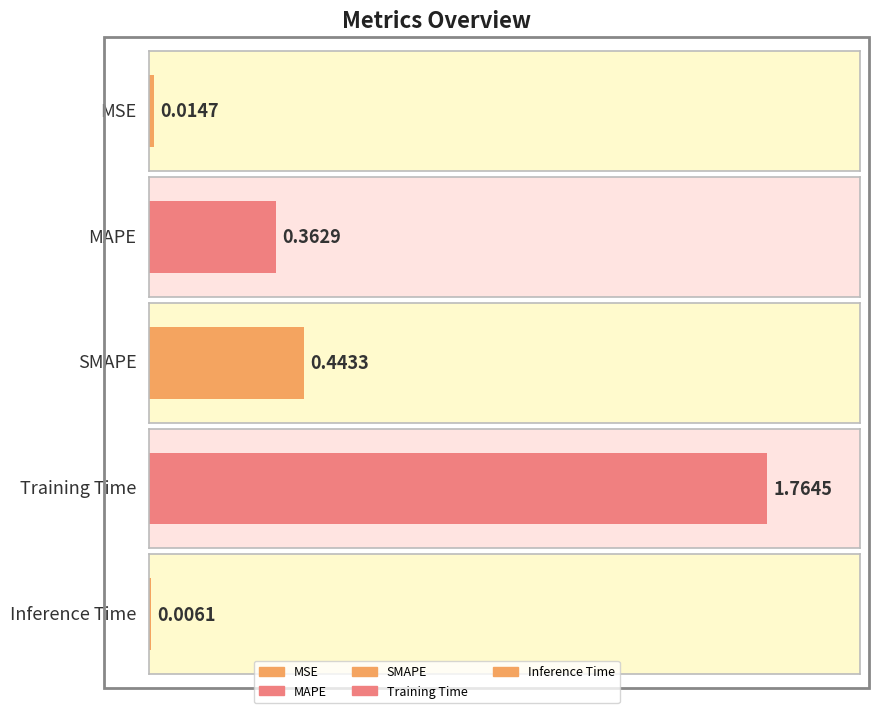

Are the bars horizontal?

Yes